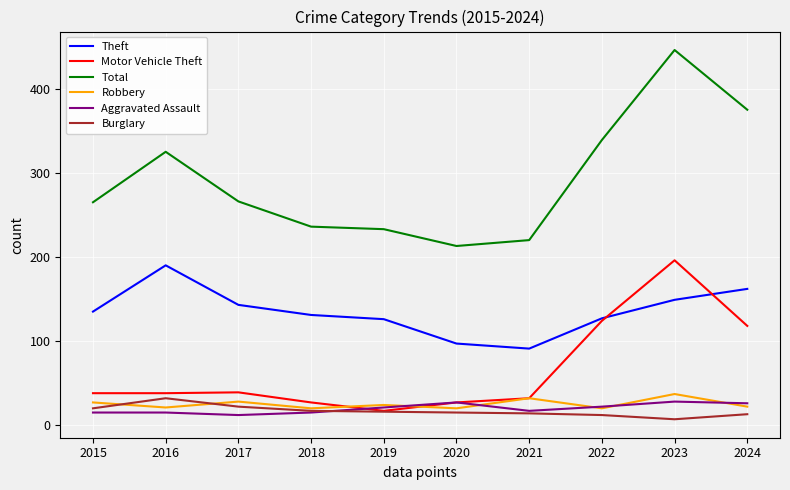

Does the chart have visible grid lines?

Yes